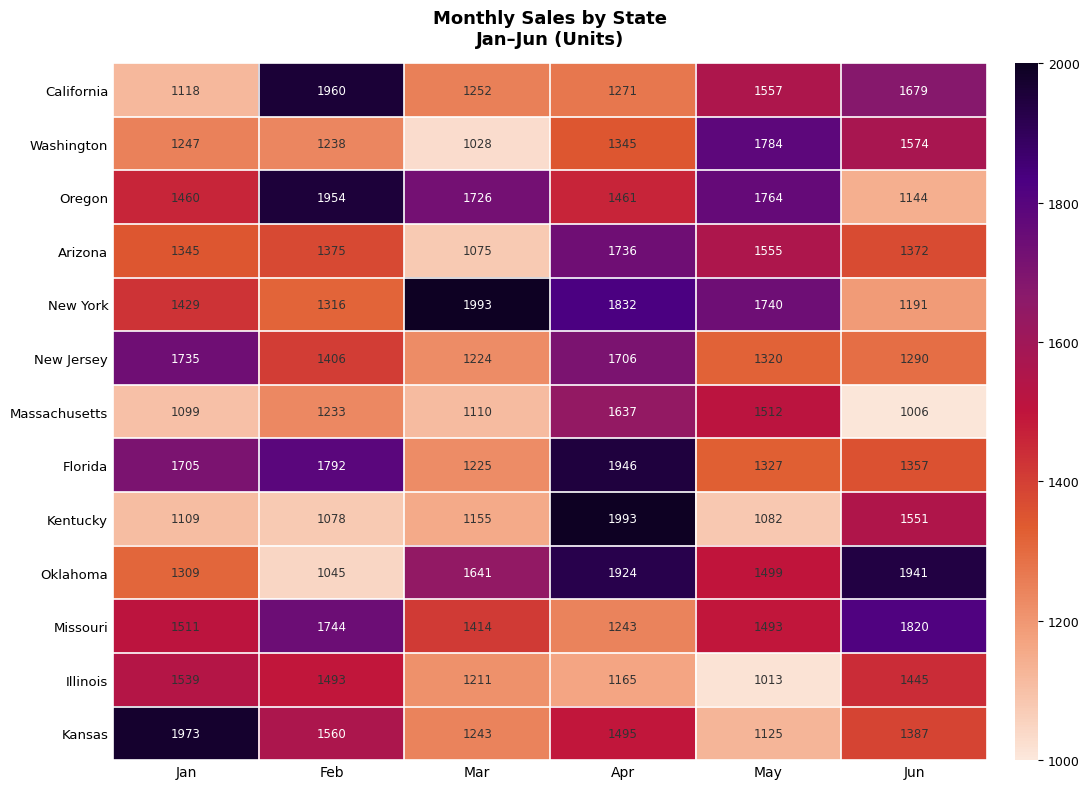

Where is Kentucky nearest to the value 1535?

Jun